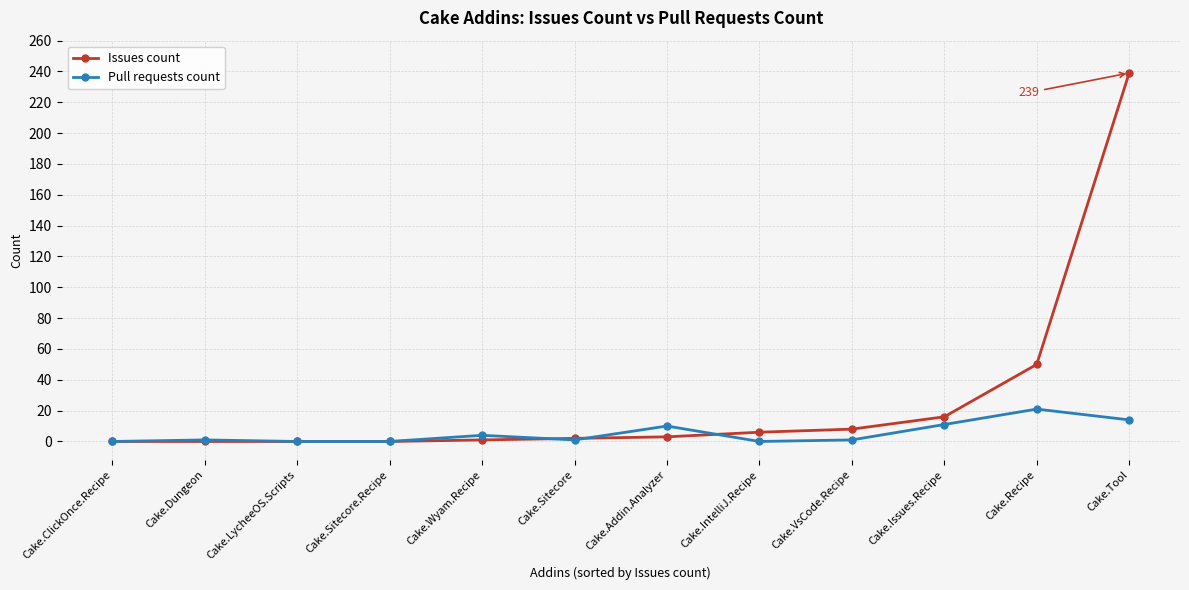

Does the chart display data point markers on the line(s)?

Yes